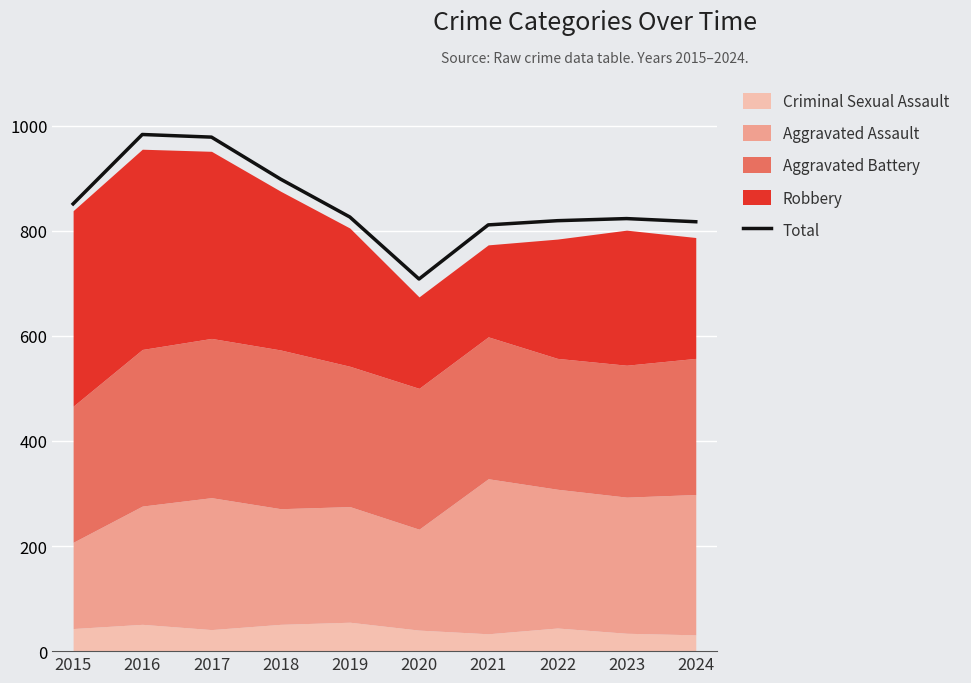

How many interior local valleys (lower than both neighbors) does the data have?

1